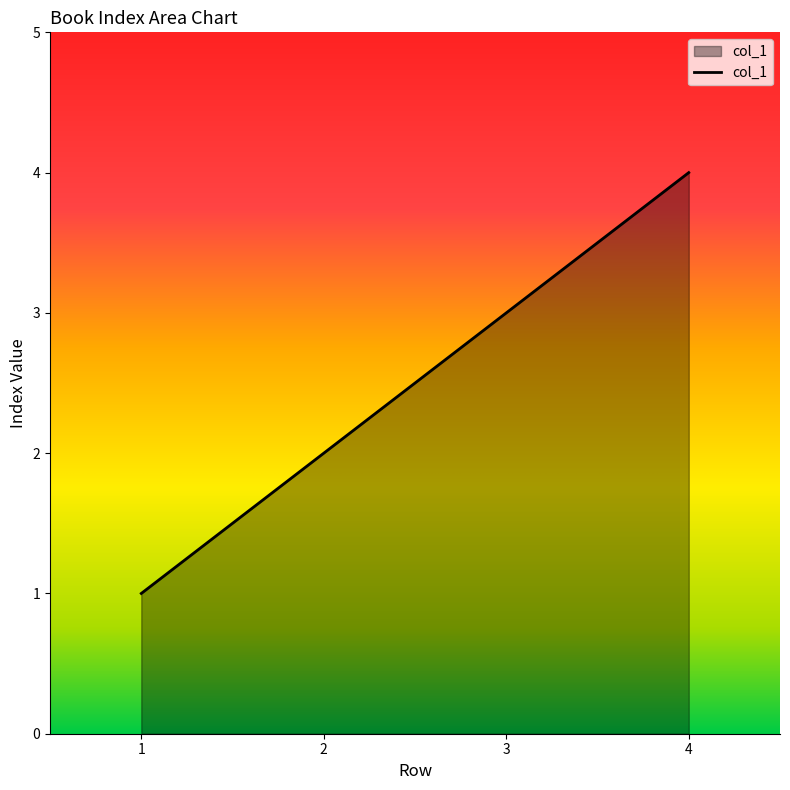

List the labels in order of value, largest first.

4, 3, 2, 1